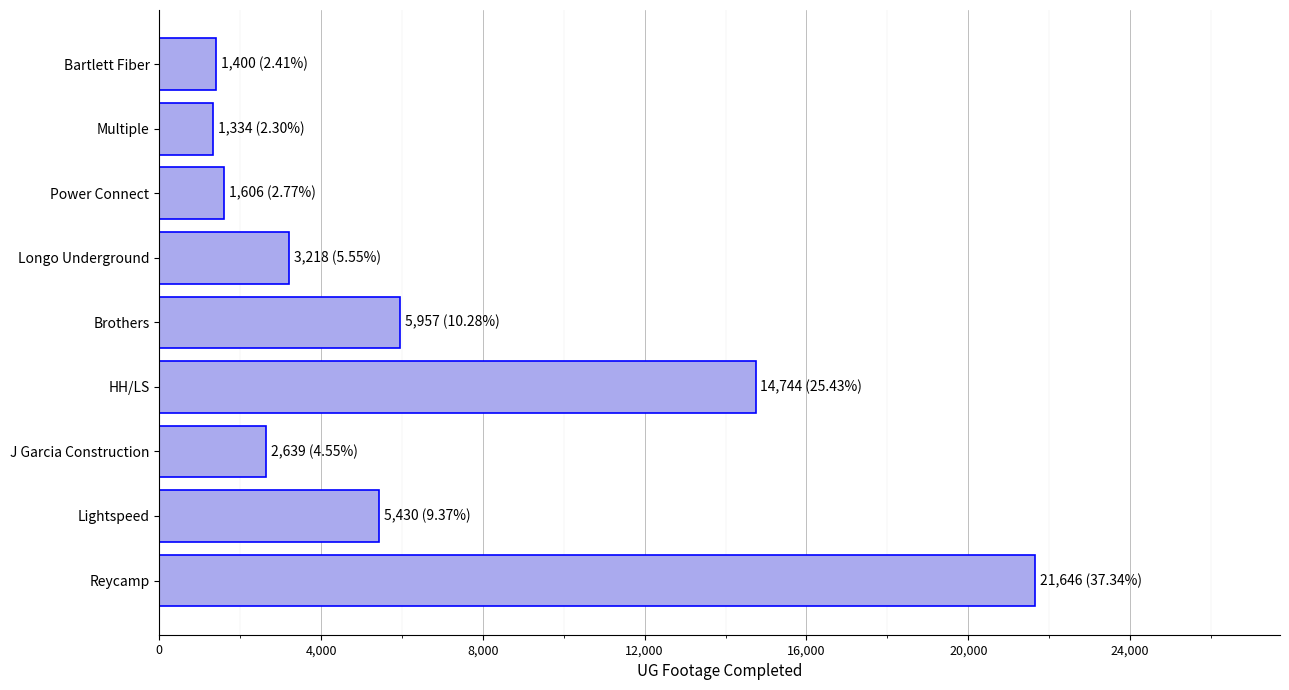

Which has a higher value, J Garcia Construction or Reycamp?

Reycamp